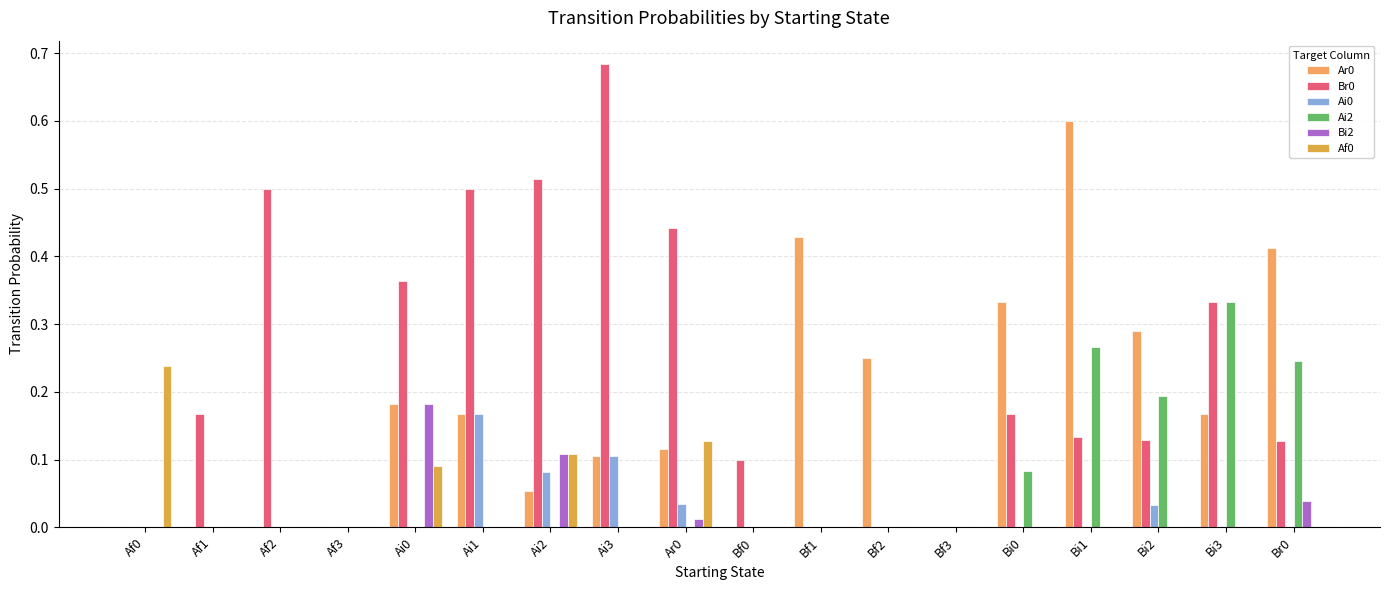

Are the bars horizontal?

No